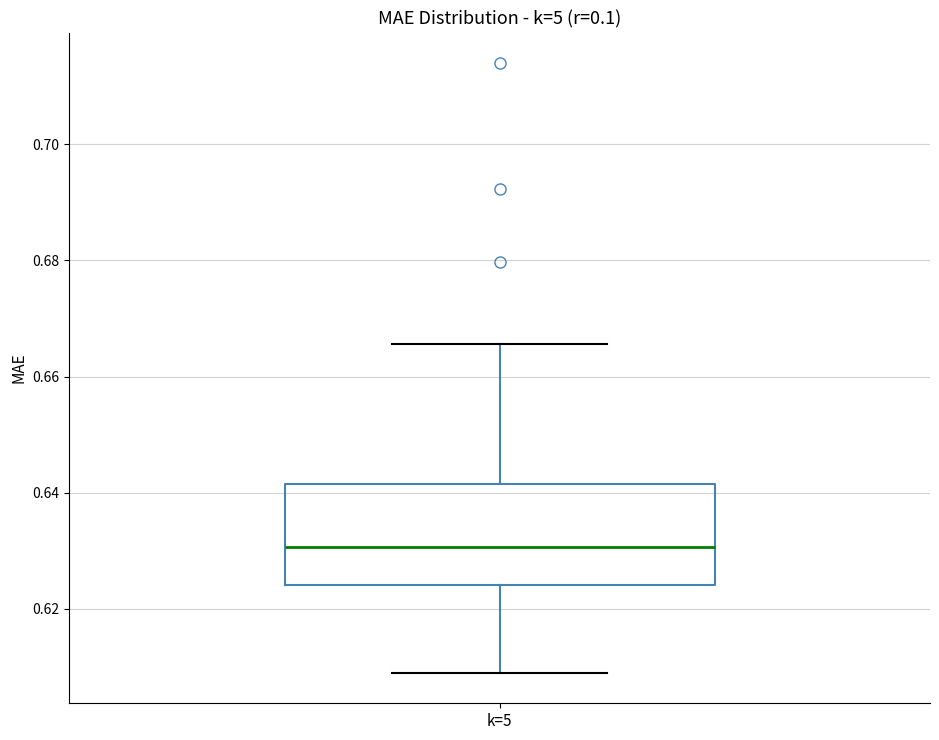

Read this box plot against the y-axis: the position of the median line, the range covered by the box, and the ends of both whiskers. The values are not printed on the chart, so give them approximately, as read against the axis.

median 0.630, box 0.624 to 0.642, whiskers 0.610 to 0.666